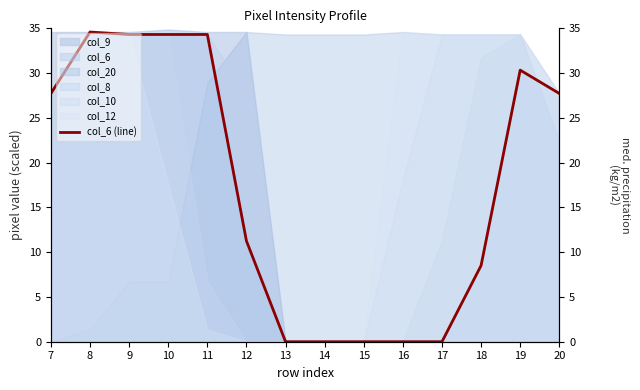

Rank the categories by value from lowest to highest.

13, 14, 15, 16, 17, 18, 12, 7, 20, 19, 9, 10, 11, 8